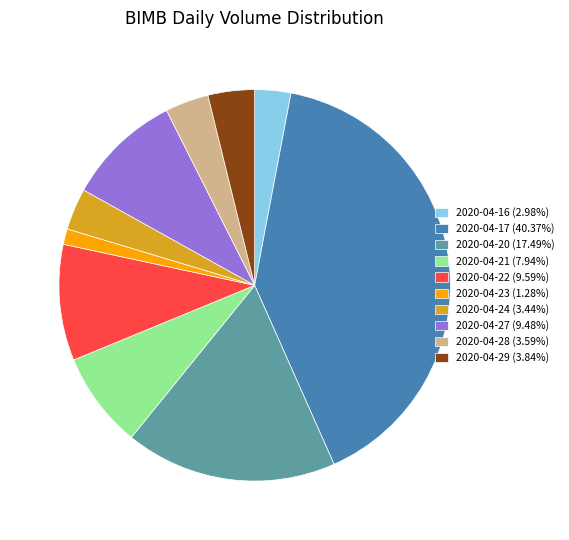

Approximately how many times larger is the value at 2020-04-27 (9.48%) compared to 2020-04-22 (9.59%)?

1.0